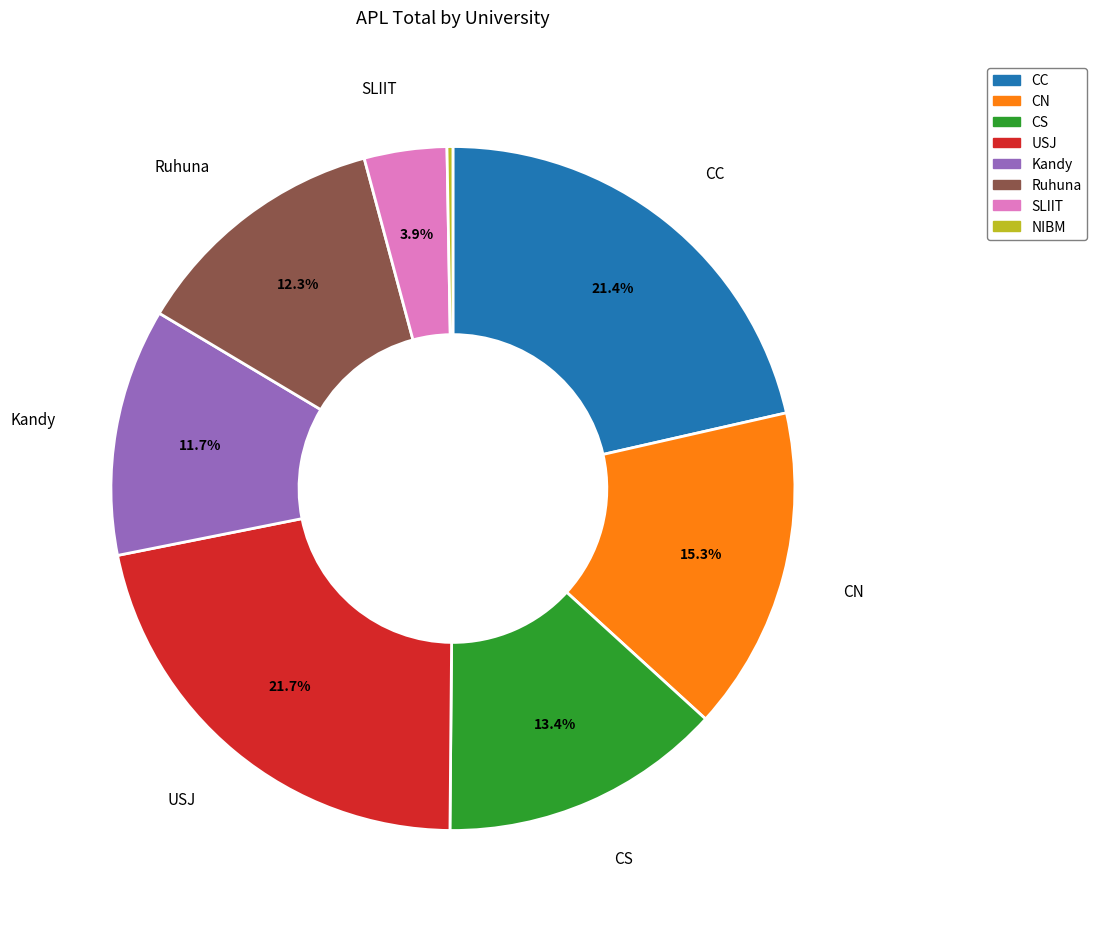

Is there any slice that represents more than half of the pie?

No